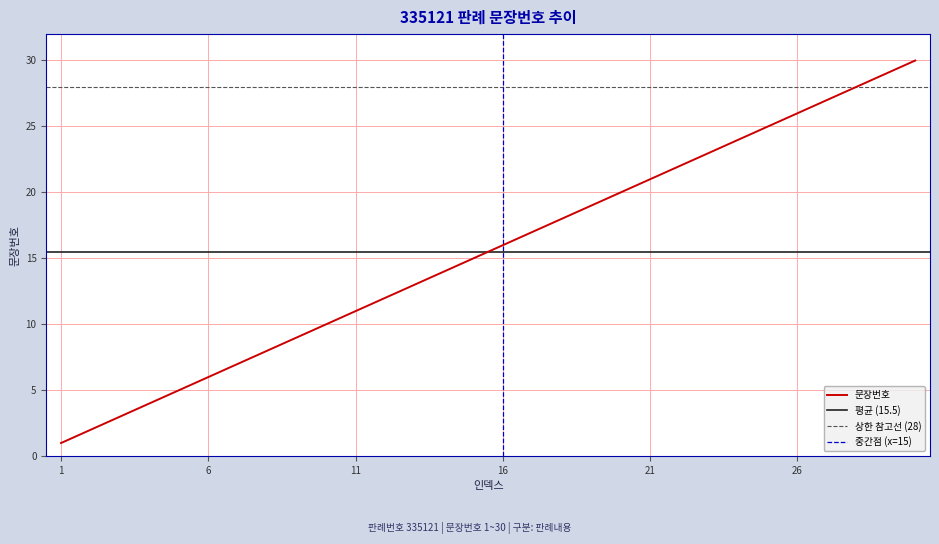

List the labels in order of value, smallest first.

1, 2, 3, 4, 5, 6, 7, 8, 9, 10, 11, 12, 13, 14, 15, 16, 17, 18, 19, 20, 21, 22, 23, 24, 25, 26, 27, 28, 29, 30